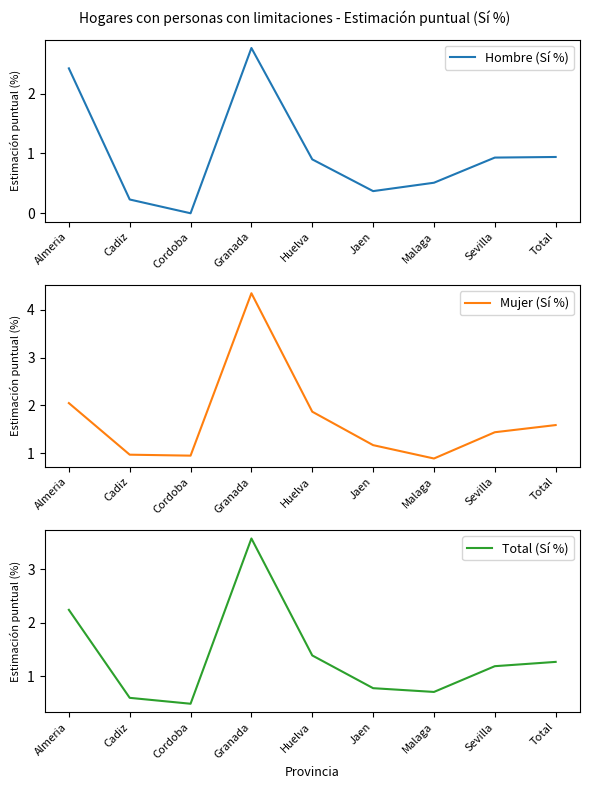

Is it true that Mujer (Sí %) equals 1.4 at Sevilla?

True